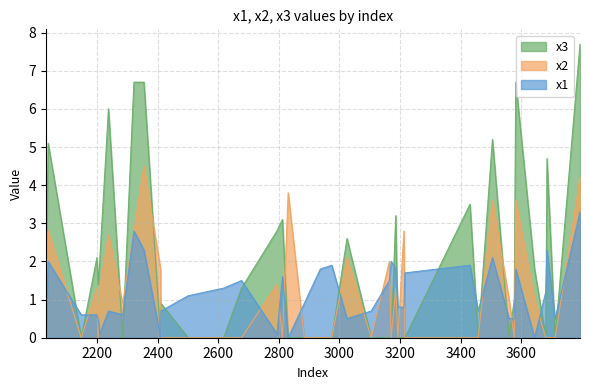

How many categories are shown in the chart?

40